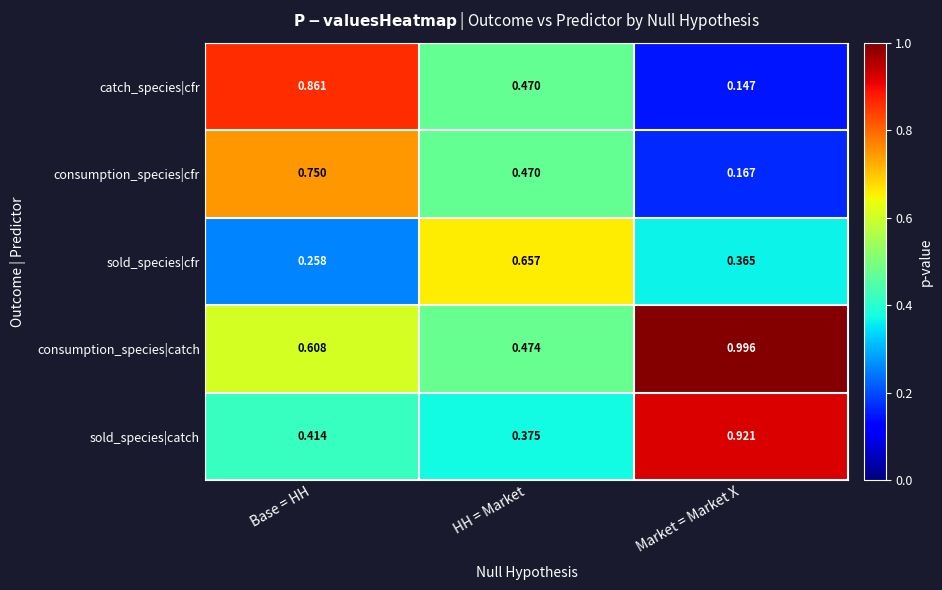

Which series has the widest spread of values?

catch_species|cfr